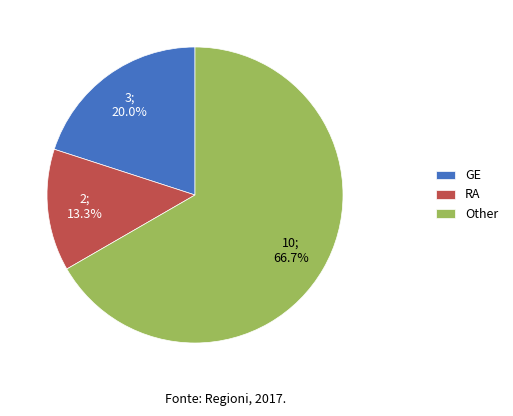

Rank the categories by value from highest to lowest.

Other, GE, RA